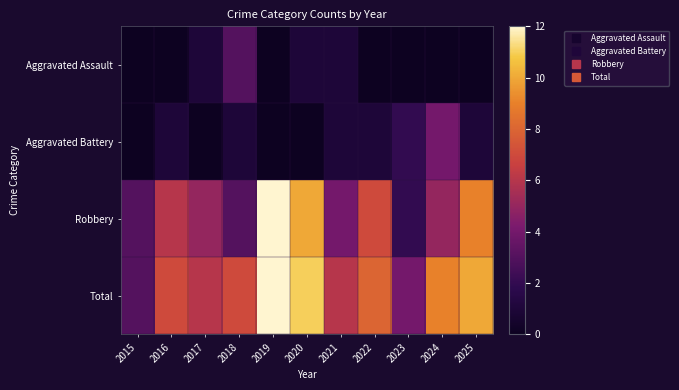

At how many categories does at least one series exceed 5?

9